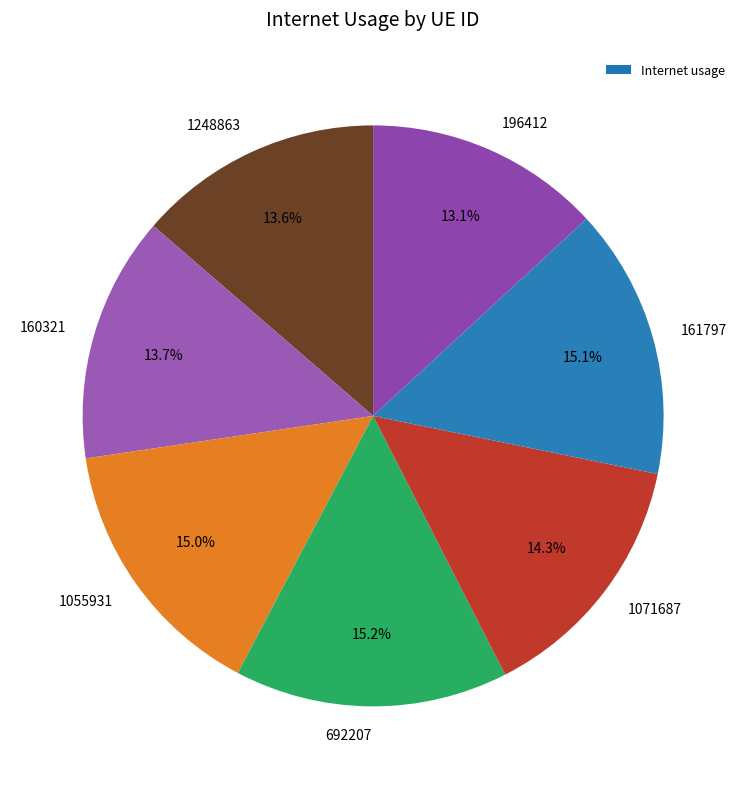

Which has a higher value, 1055931 or 160321?

1055931